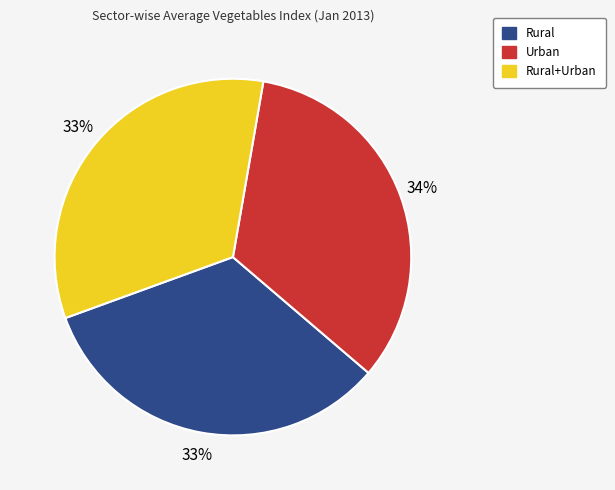

Count the number of slices in the pie.

3